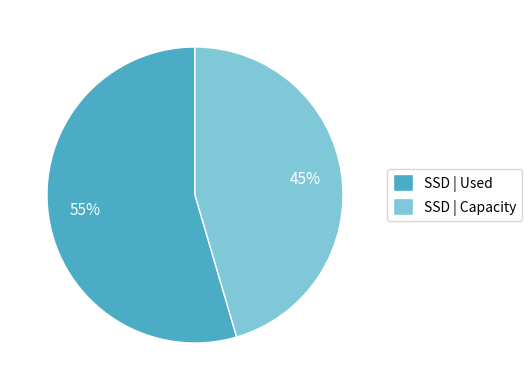

Which slice is the largest?

SSD | Used